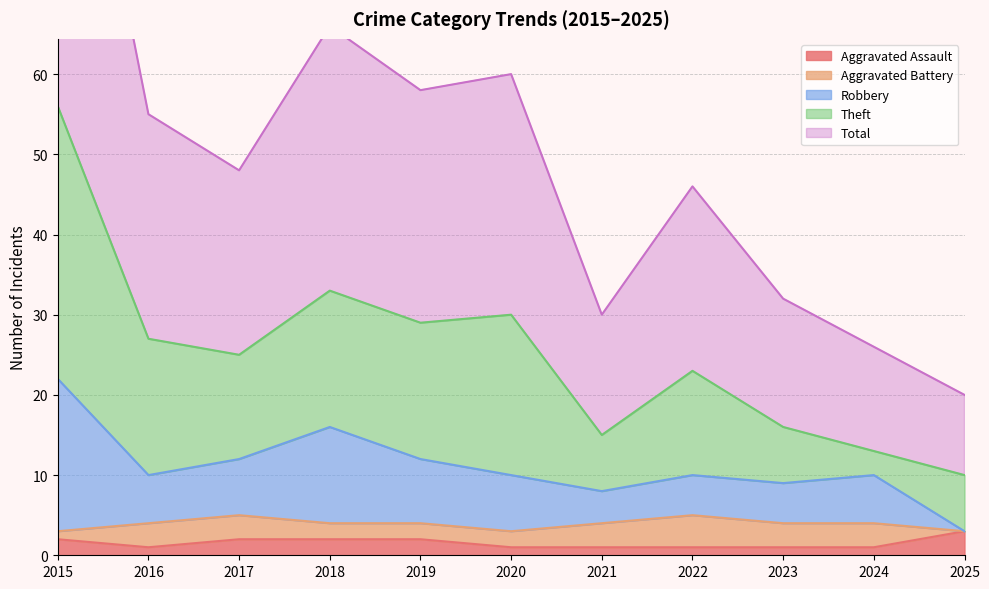

Which series changed the most between 2016 and 2025?

Total